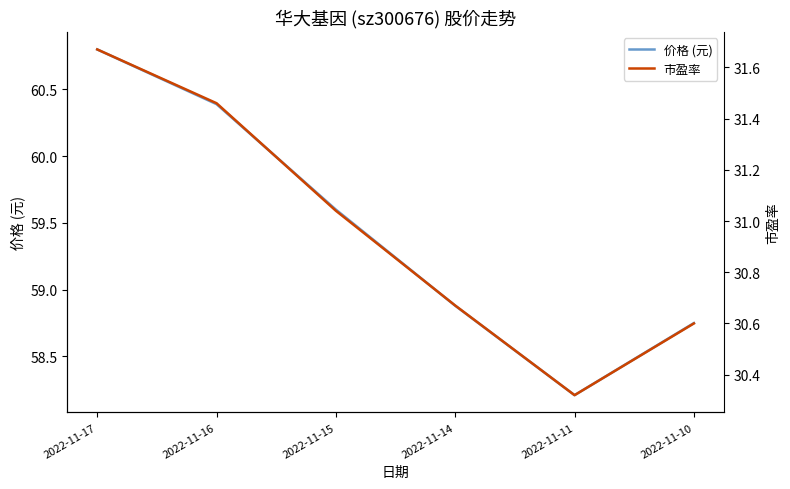

Reading left to right, what are all the values shown in this chart?

价格 (元): 2022-11-17=60.8	2022-11-16=60.4	2022-11-15=59.6	2022-11-14=58.9	2022-11-11=58.2	2022-11-10=58.8
市盈率: 2022-11-17=31.7	2022-11-16=31.5	2022-11-15=31.0	2022-11-14=30.7	2022-11-11=30.3	2022-11-10=30.6